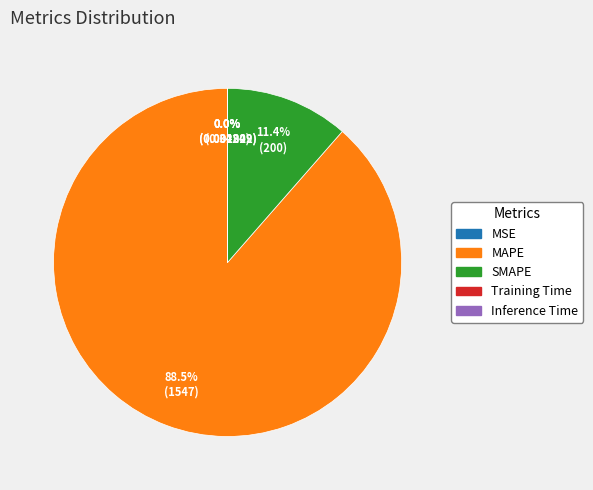

Which category accounts for the majority?

MAPE